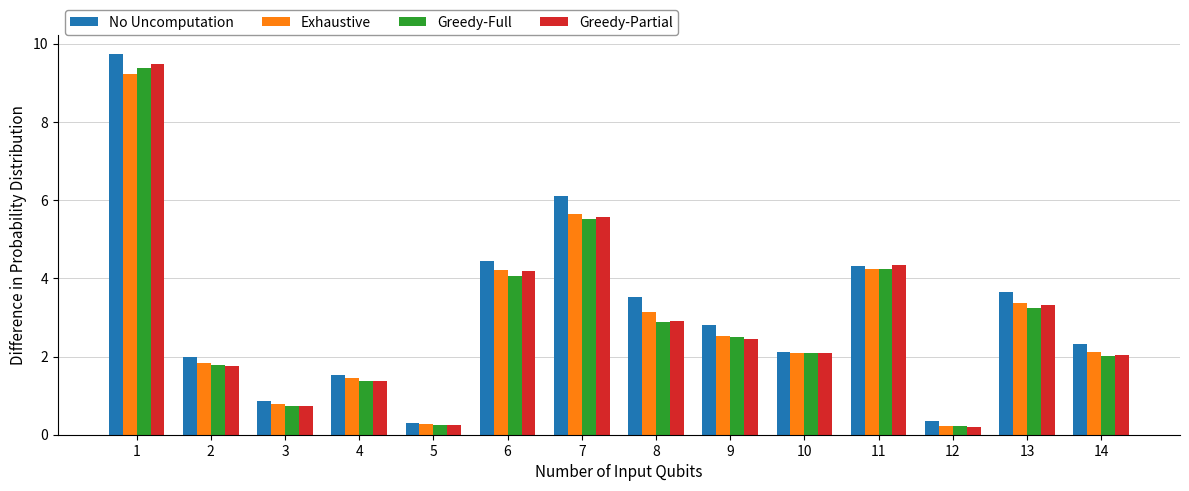

Which series has the largest total across all categories?

No Uncomputation